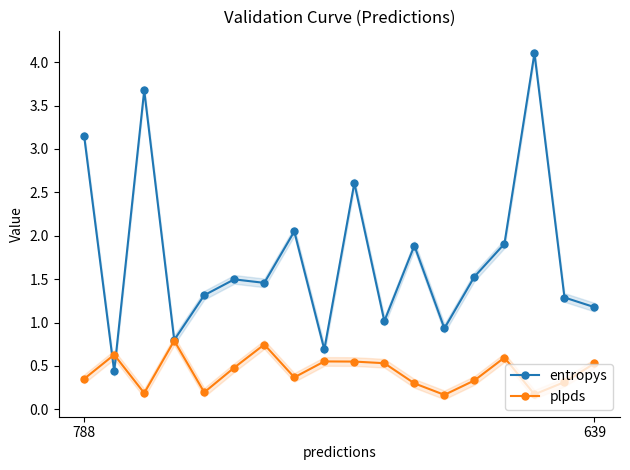

True or false: plpds has more than 1 interior local peaks.

True